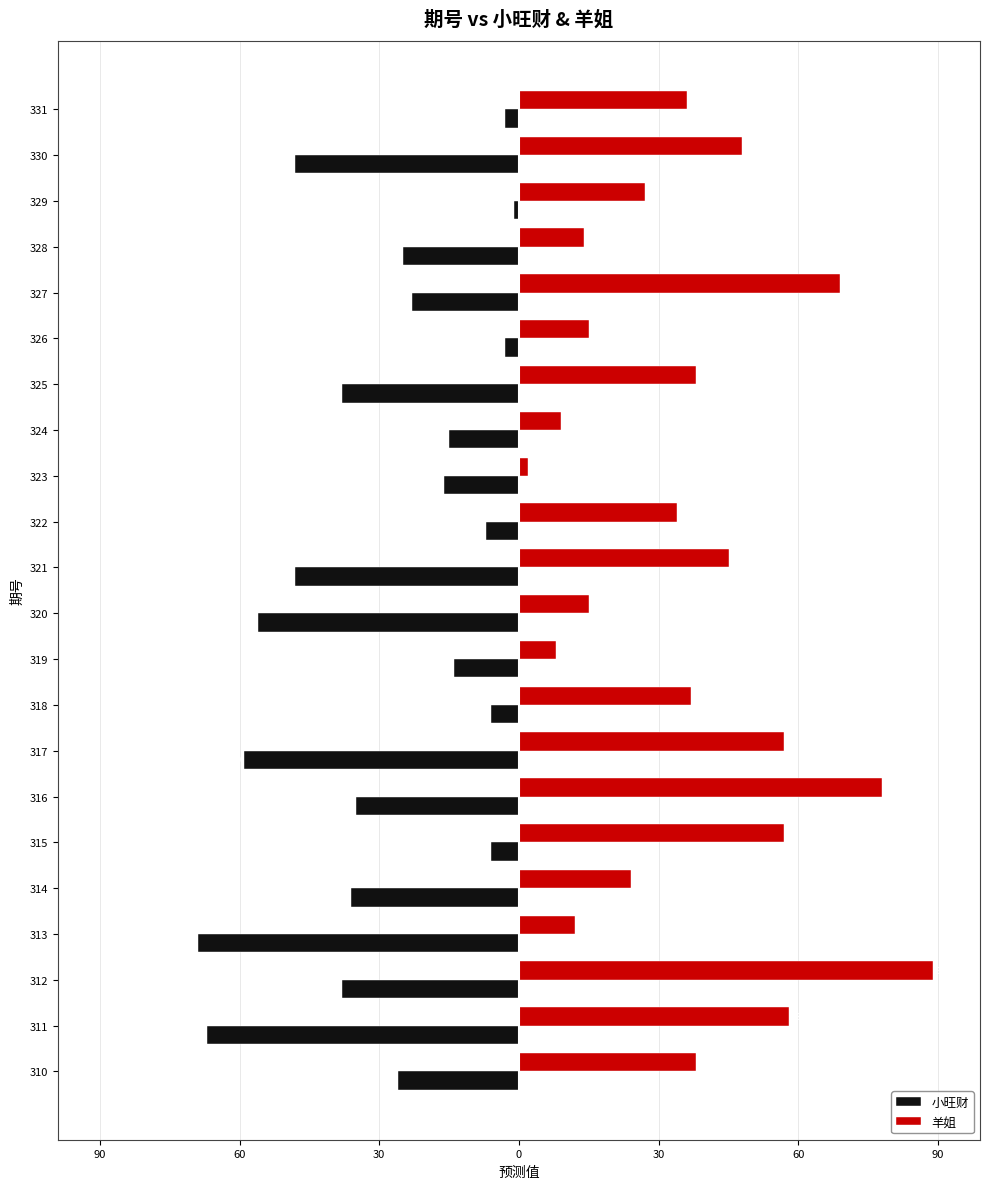

What are all the series names shown in the legend?

小旺财, 羊姐